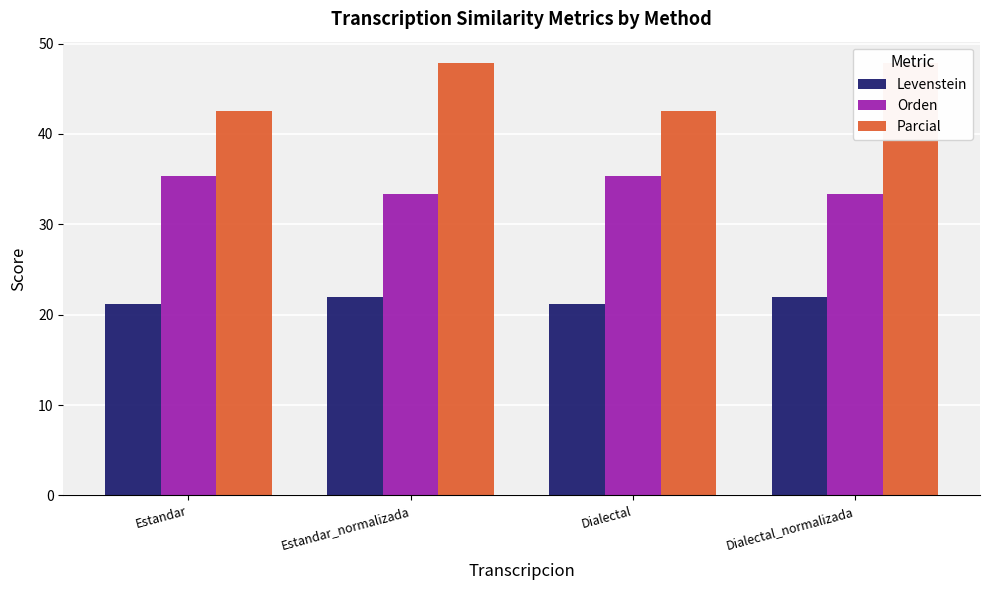

What is the difference between the second highest and minimum values in the Orden series?

2.0